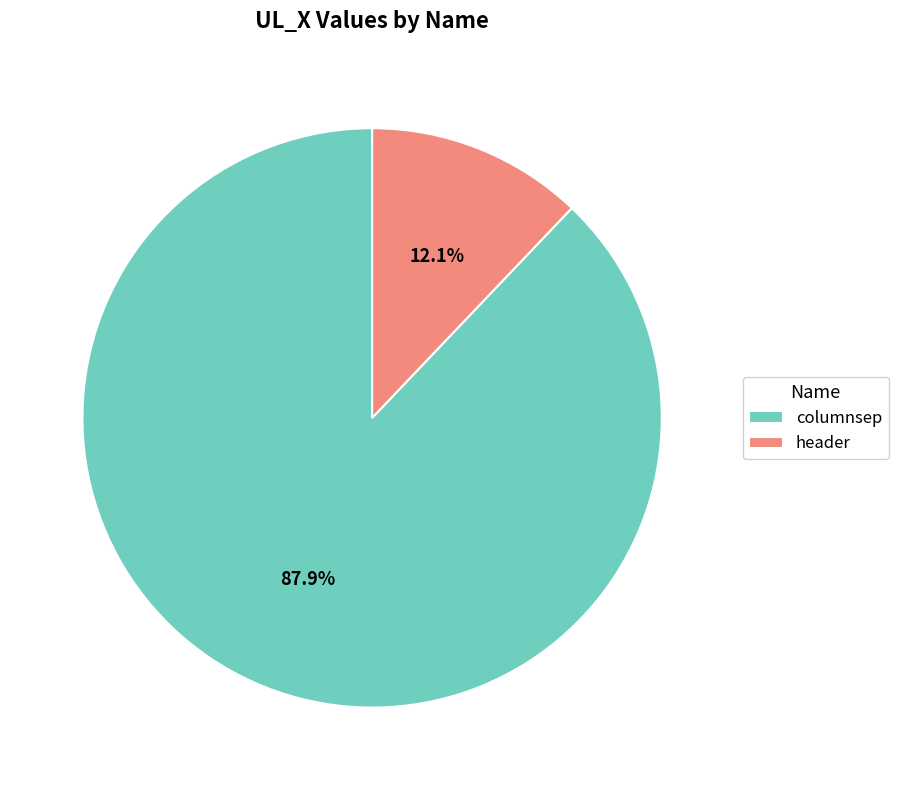

What percentage is the header slice, to the nearest percent?

12%